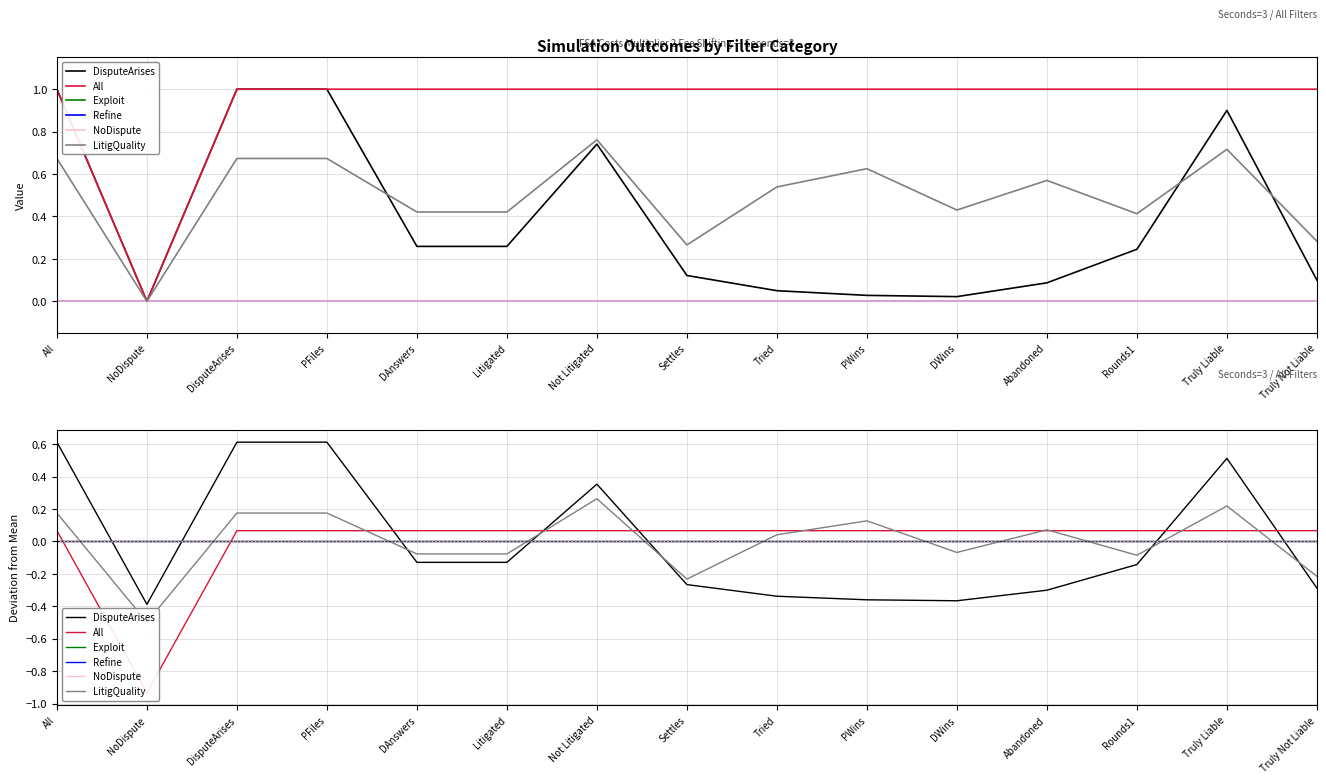

How many values in the All series exceed 0?

14